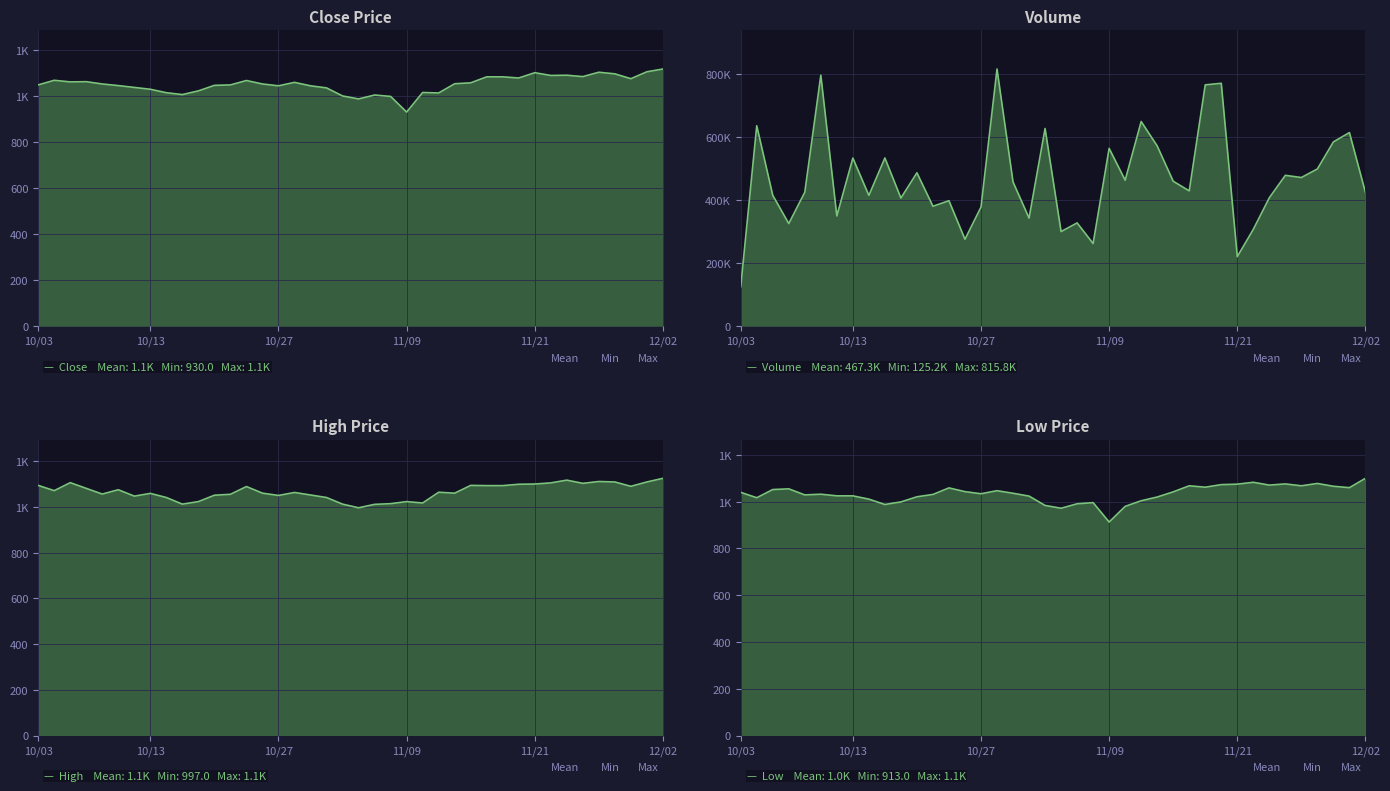

What is the sum of the Close values at 2016/11/01 and 2016/11/07?

2039